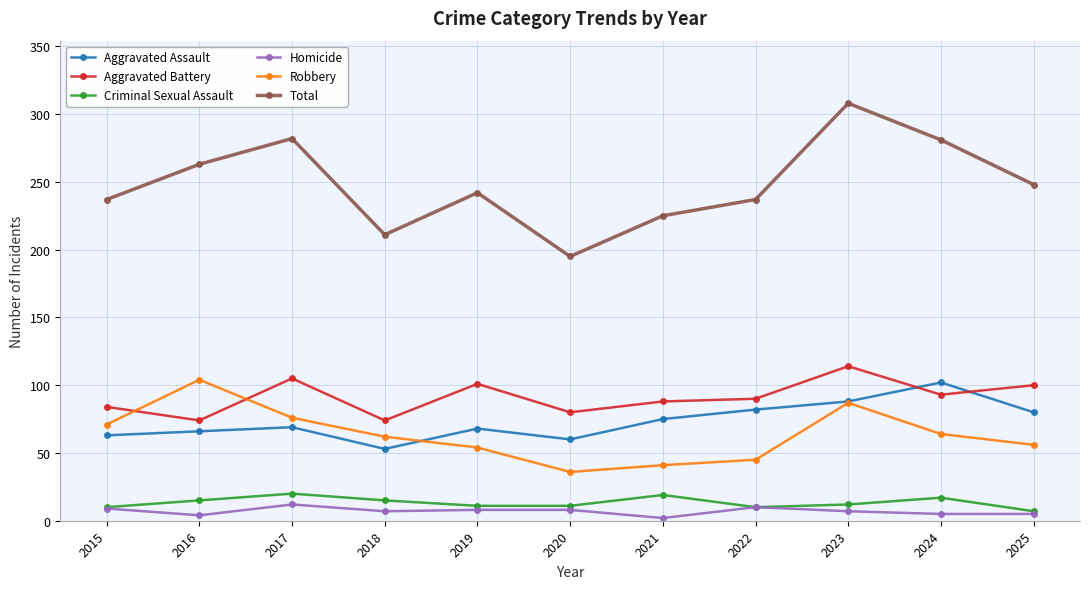

Which series has the widest spread of values?

Total